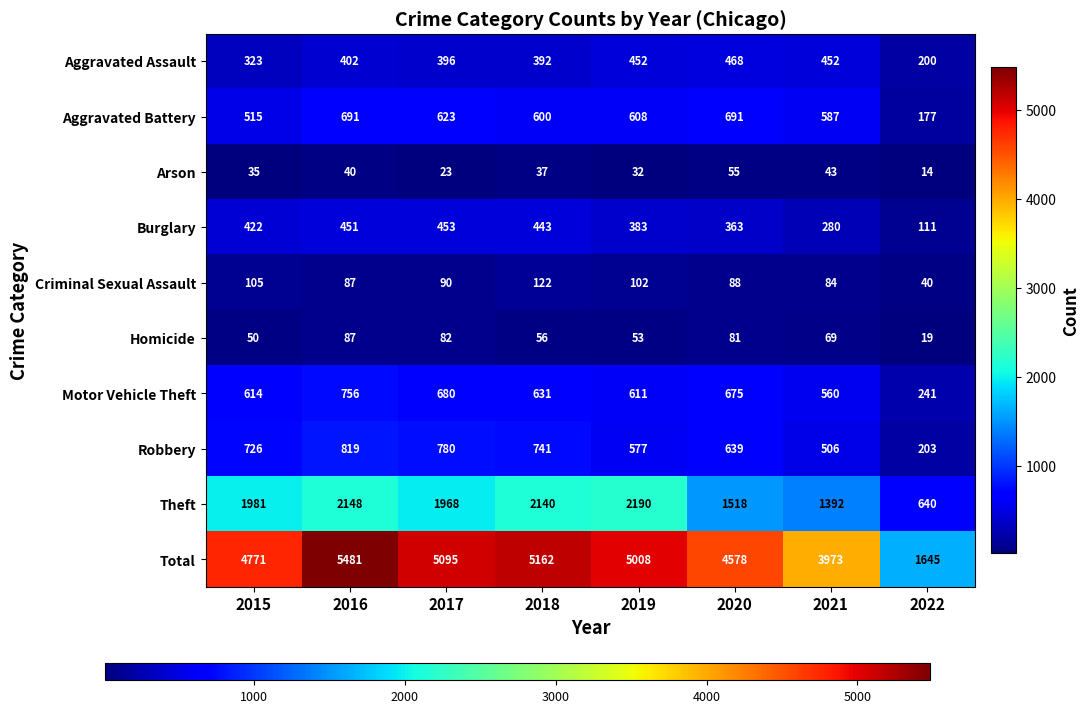

List the series in order of their peak value, highest first.

Total, Theft, Robbery, Motor Vehicle Theft, Aggravated Battery, Aggravated Assault, Burglary, Criminal Sexual Assault, Homicide, Arson